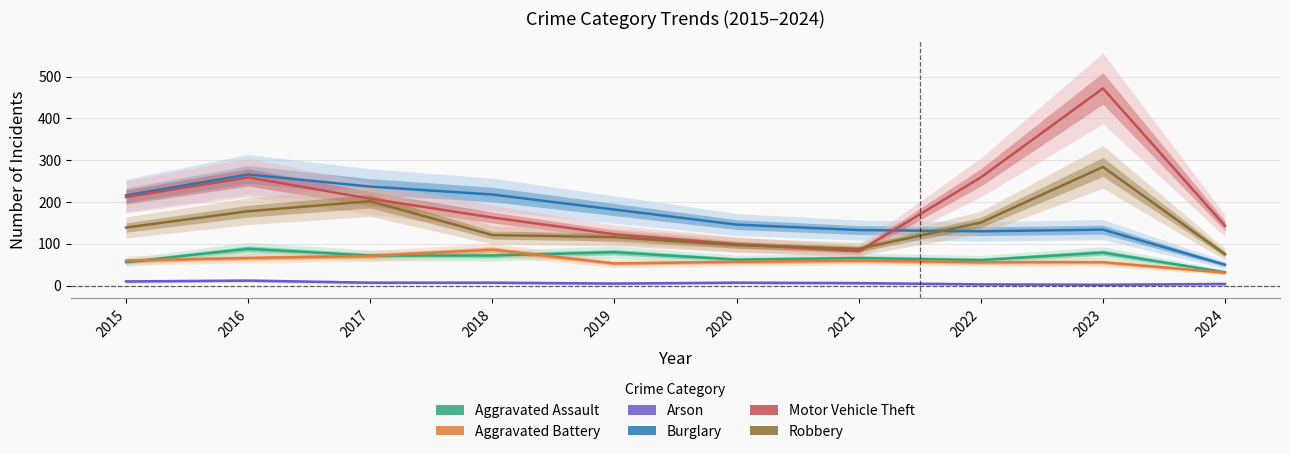

List the labels in order of Motor Vehicle Theft value, largest first.

2023, 2016, 2022, 2015, 2017, 2018, 2024, 2019, 2020, 2021